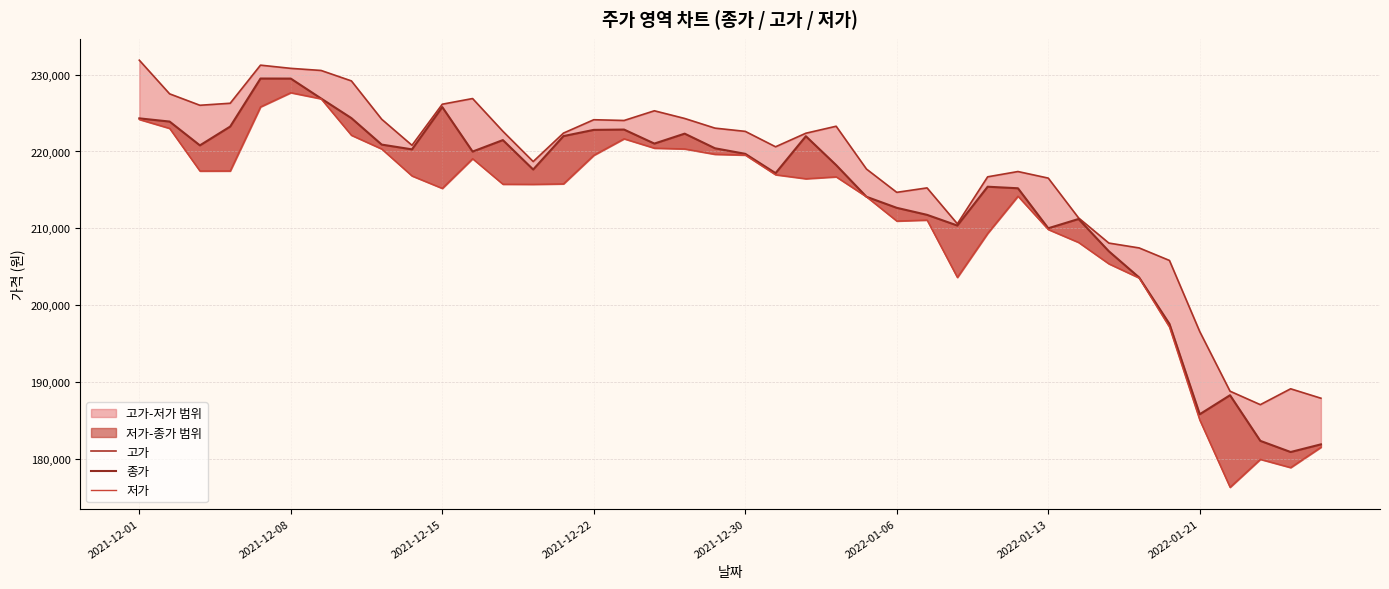

Rank the series by their maximum value, from highest to lowest.

고가, 종가, 저가